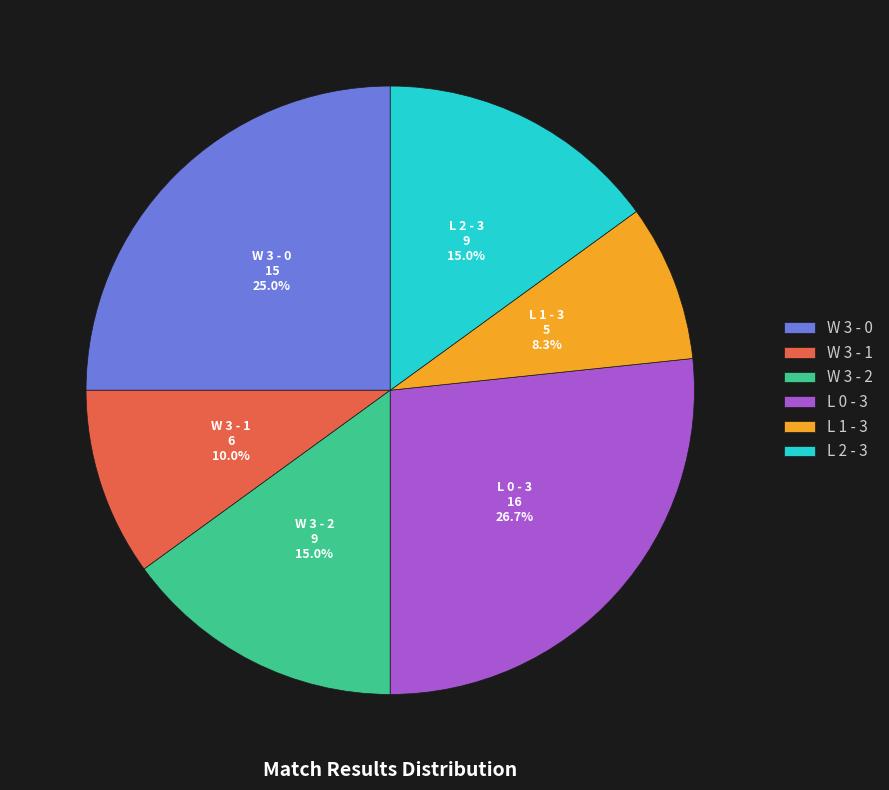

To the nearest percent, what is the average slice percentage?

17%